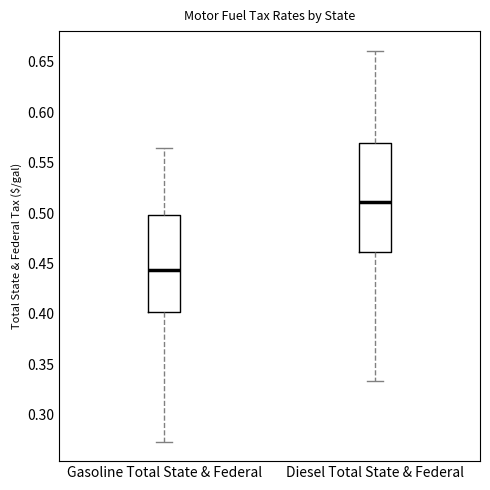

Comparing the boxes themselves (not the whiskers), which one is the tallest?

Diesel Total State & Federal